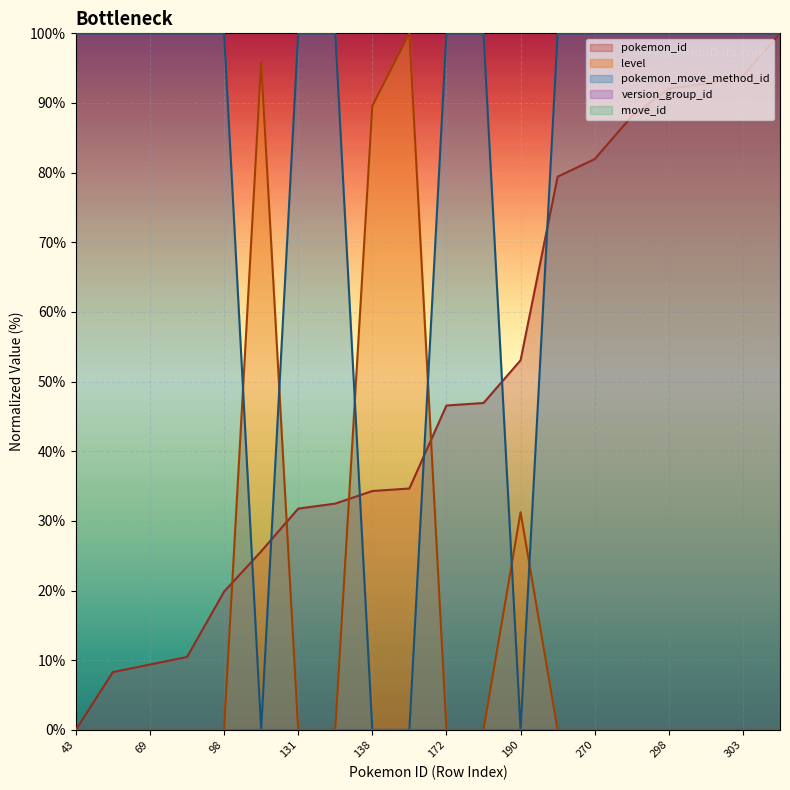

Read the pokemon_move_method_id value at 133.

100.0